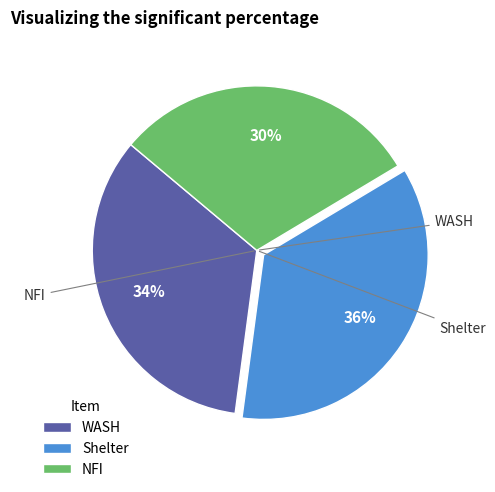

Is the sum of WASH and NFI greater than half?

Yes